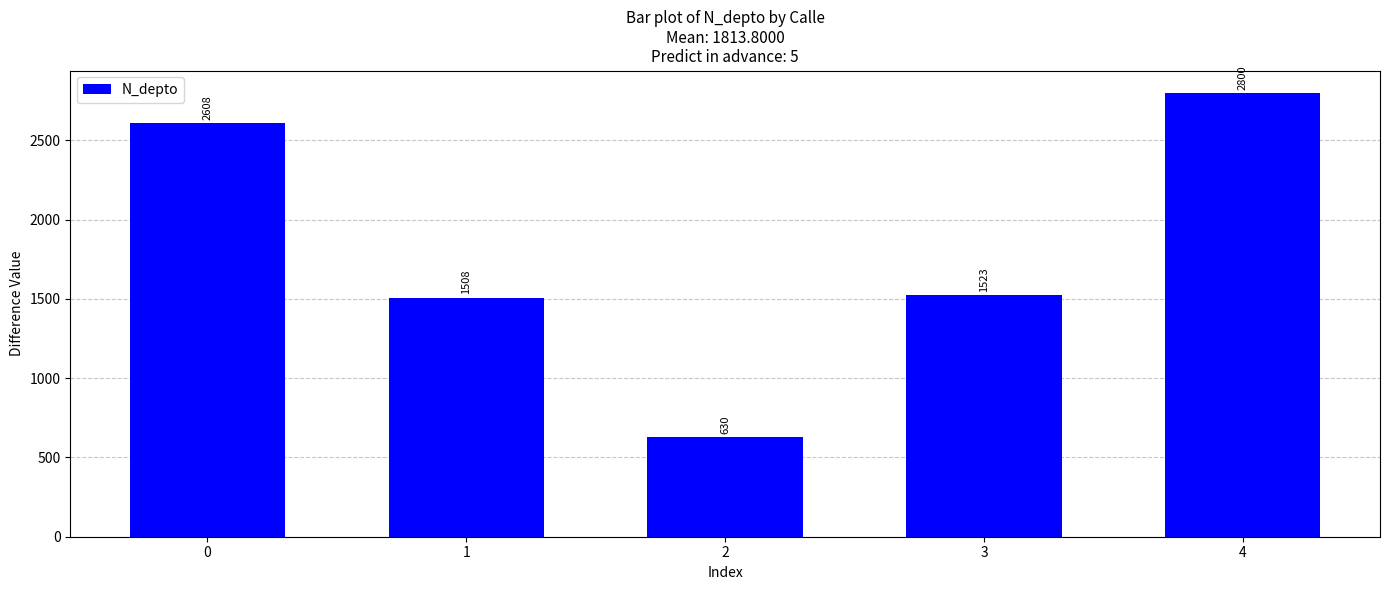

Reading left to right, list all the values displayed in this chart.

2608	1508	630	1523	2800